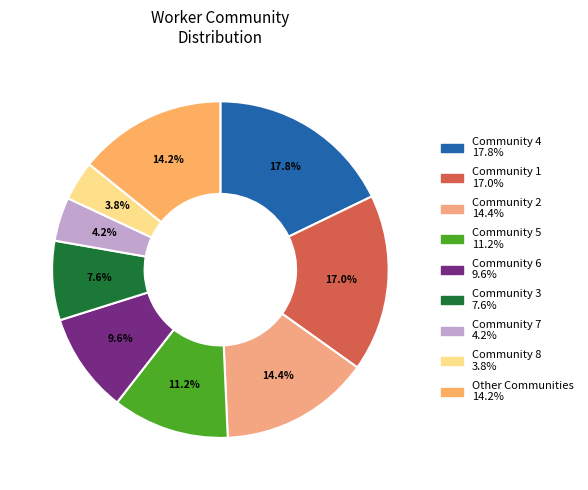

To the nearest percent, what is the average slice percentage?

11%